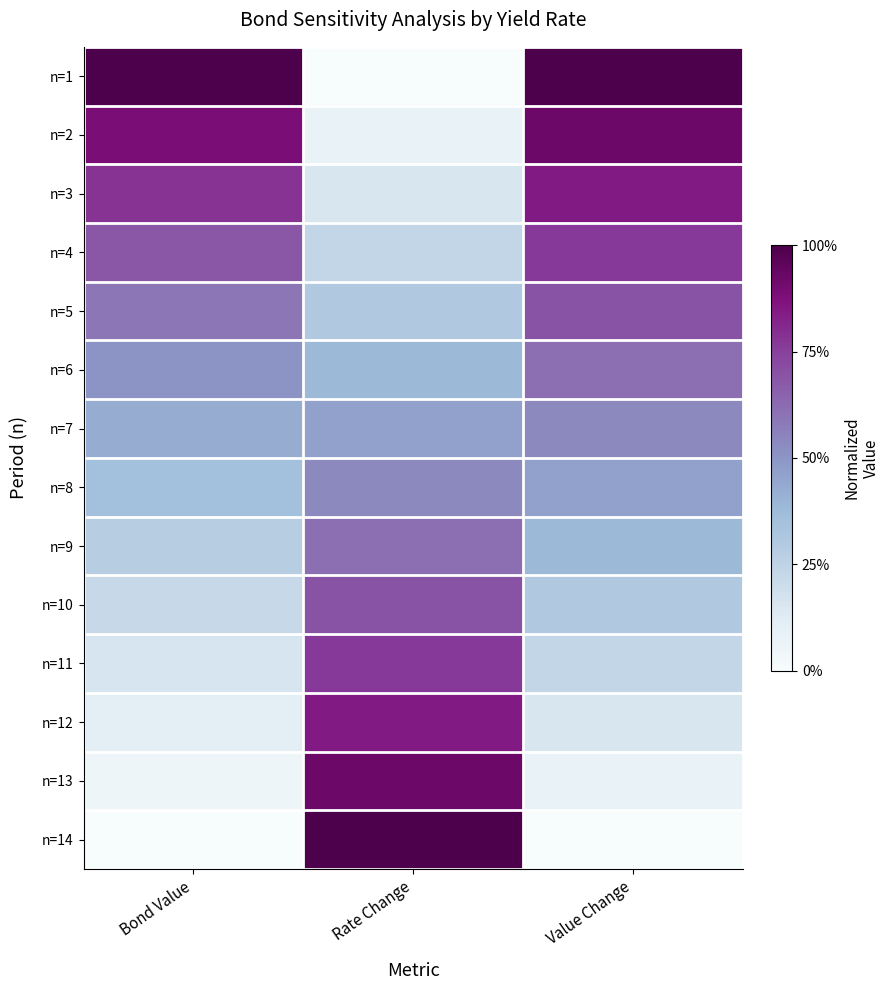

Reading left to right, transcribe all the data shown in this chart.

n=1: Bond Value=1.0	Rate Change=0.0	Value Change=1.0
n=2: Bond Value=0.9	Rate Change=0.1	Value Change=0.9
n=3: Bond Value=0.8	Rate Change=0.2	Value Change=0.8
n=4: Bond Value=0.7	Rate Change=0.2	Value Change=0.8
n=5: Bond Value=0.6	Rate Change=0.3	Value Change=0.7
n=6: Bond Value=0.5	Rate Change=0.4	Value Change=0.6
n=7: Bond Value=0.4	Rate Change=0.5	Value Change=0.5
n=8: Bond Value=0.4	Rate Change=0.5	Value Change=0.5
n=9: Bond Value=0.3	Rate Change=0.6	Value Change=0.4
n=10: Bond Value=0.2	Rate Change=0.7	Value Change=0.3
n=11: Bond Value=0.2	Rate Change=0.8	Value Change=0.2
n=12: Bond Value=0.1	Rate Change=0.8	Value Change=0.2
n=13: Bond Value=0.0	Rate Change=0.9	Value Change=0.1
n=14: Bond Value=0.0	Rate Change=1.0	Value Change=0.0